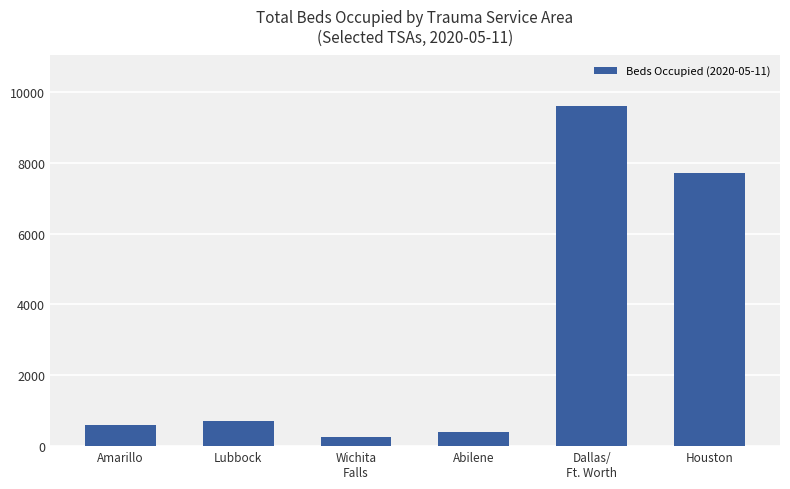

What is the smallest value displayed?

257